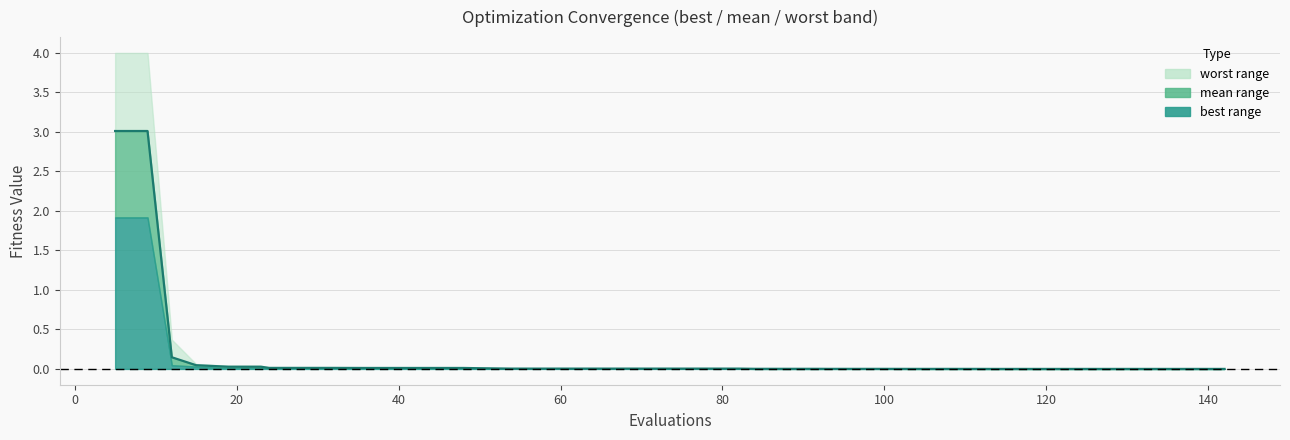

Does the chart display data point markers on the line(s)?

No